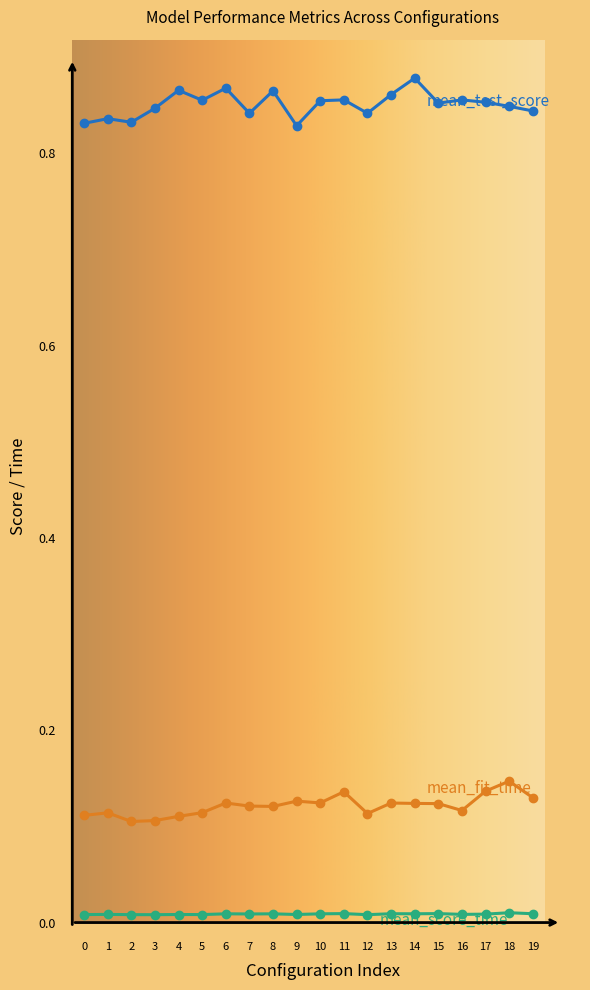

The value of mean_test_score at 4 is 1.3. True or false?

False